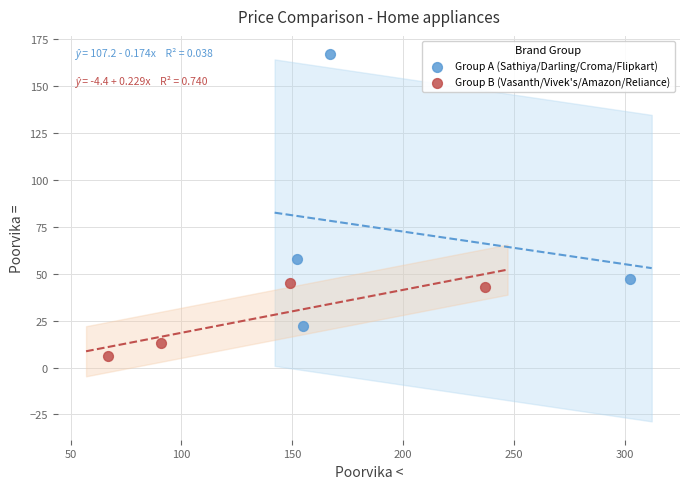

Which series contains the highest Y value?

Group A (Sathiya/Darling/Croma/Flipkart)